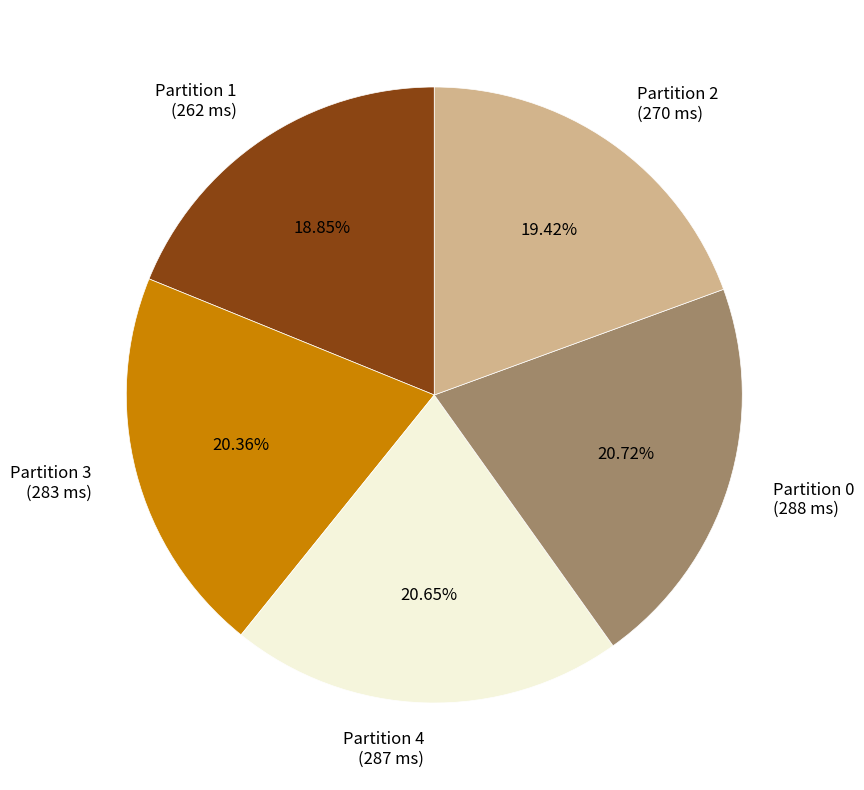

To the nearest percent, what is the combined percentage of Partition 2 and Partition 1?

38%